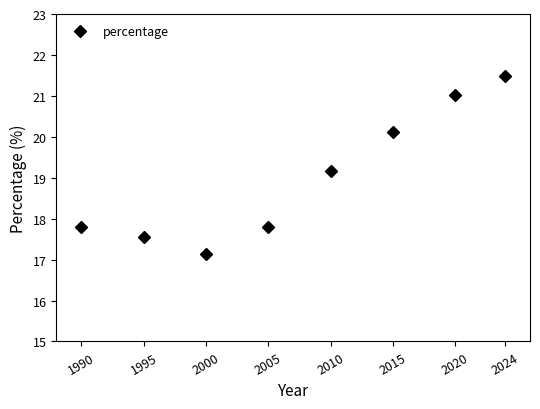

The chart shows a value of 17.8 at 2005. True or false?

True